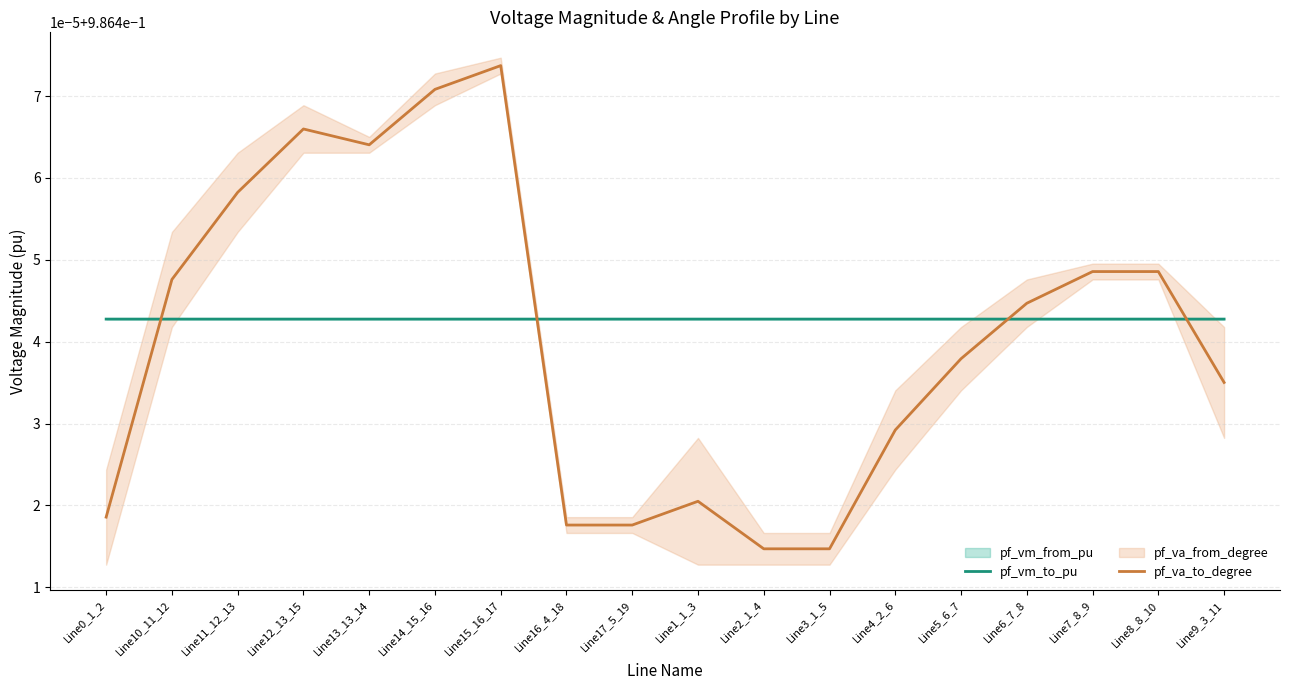

At how many categories does at least one series exceed 0?

18